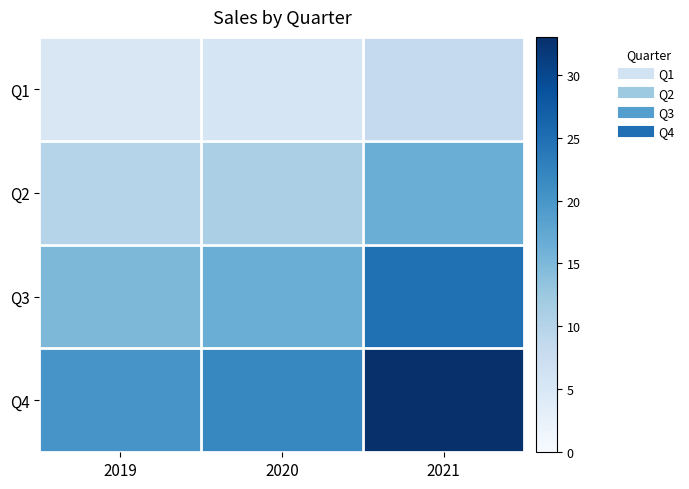

What is the total value across all series at 2020?

55.0